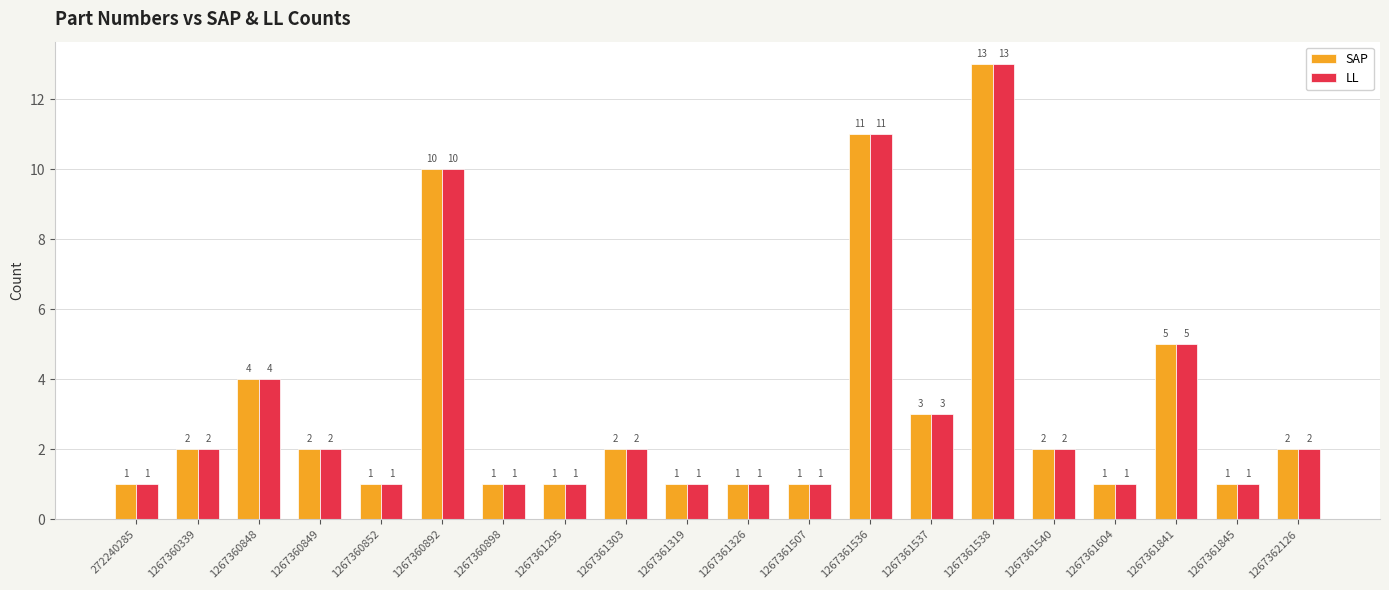

What is the value of the LL bar at the 11th from the left?

1